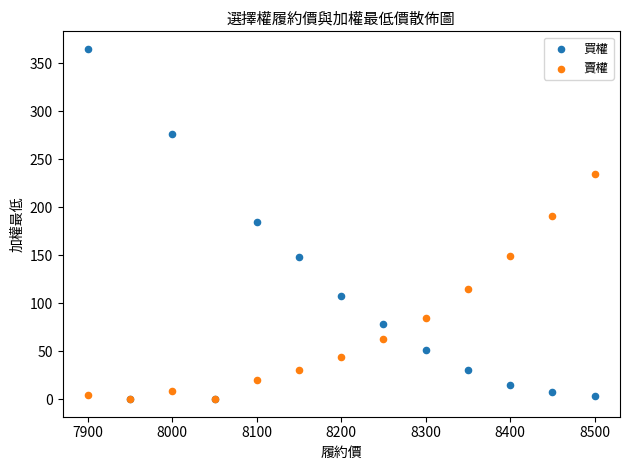

What are all the series names shown in the legend?

買權, 賣權